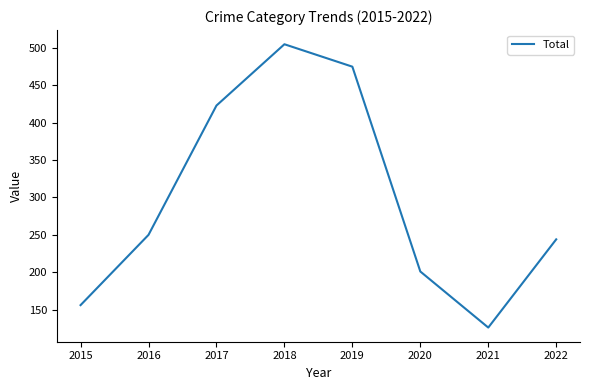

What value does the data have at 2018?

505